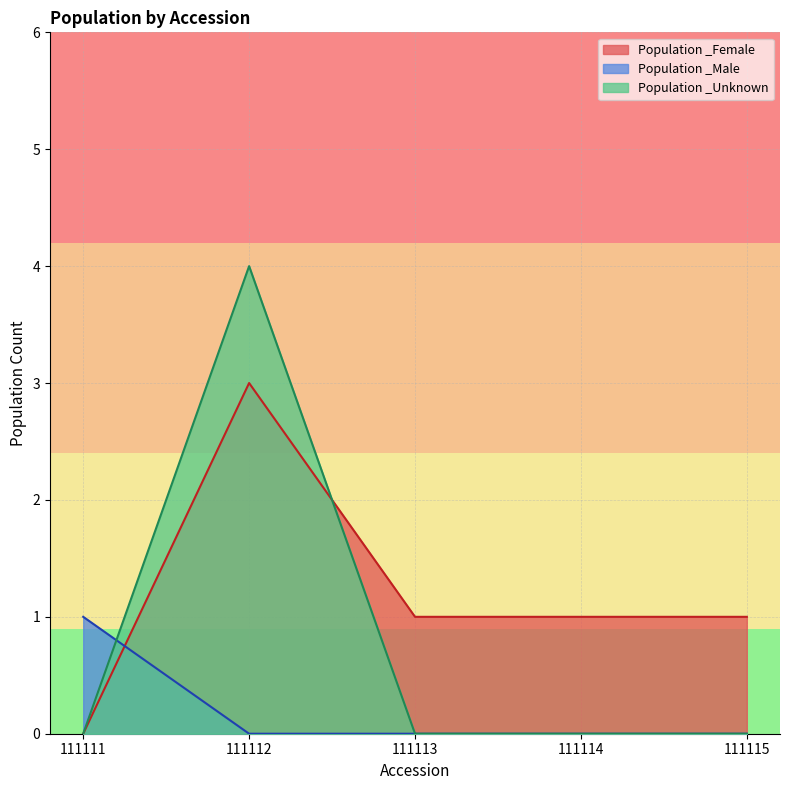

Reading right to left, extract all data points from this chart.

Population _Female: 1	1	1	3	0
Population _Male: 0	0	0	0	1
Population _Unknown: 0	0	0	4	0